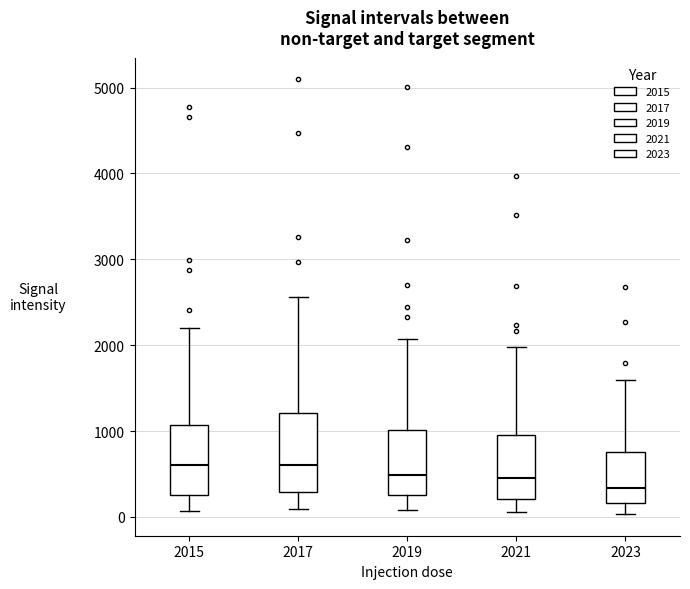

Reading left to right, transcribe this box plot: for each box, give where its median line is, the range the box spans, and where its two whiskers end, as read against the y-axis. The values are not printed on the chart, so give them approximately, as read against the axis.

2015: median 600, box 300 to 1100, whiskers 100 to 2200
2017: median 600, box 300 to 1200, whiskers 100 to 2600
2019: median 500, box 300 to 1000, whiskers 100 to 2100
2021: median 500, box 200 to 900, whiskers 100 to 2000
2023: median 300, box 200 to 800, whiskers 0 to 1600